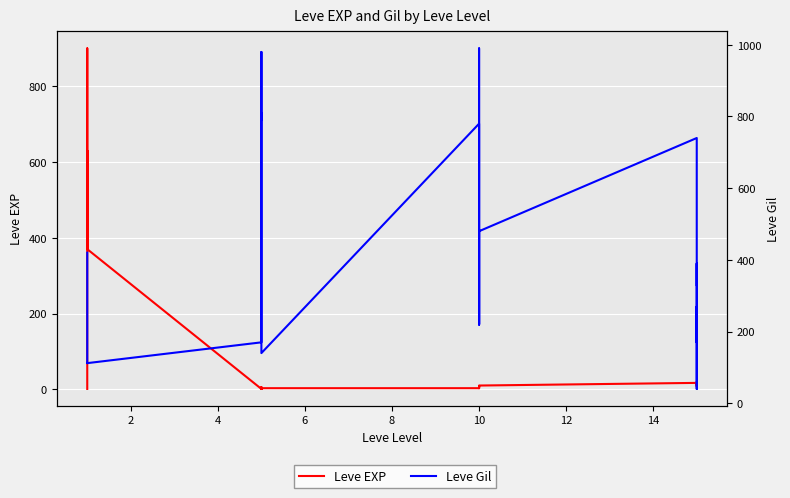

Is it true that Leve EXP equals 2 at 16?

False